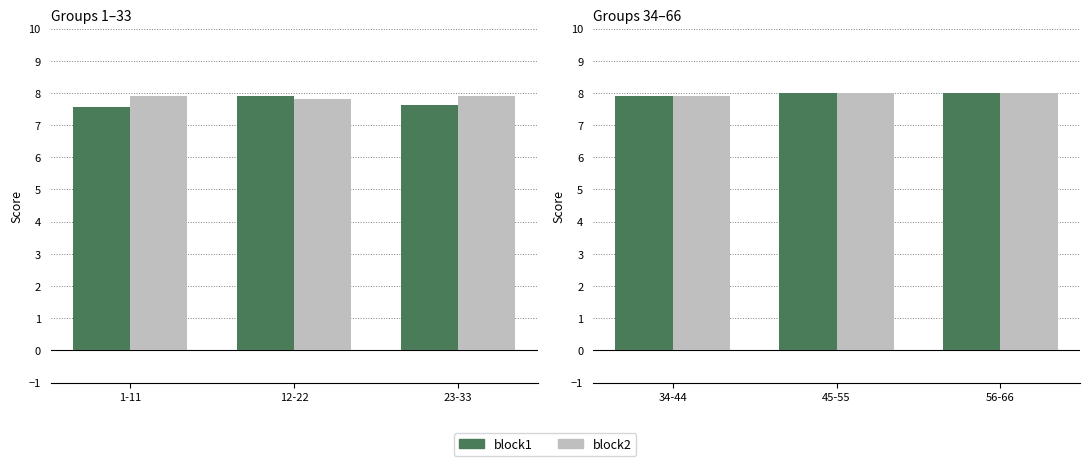

Does the chart contain any negative values?

No